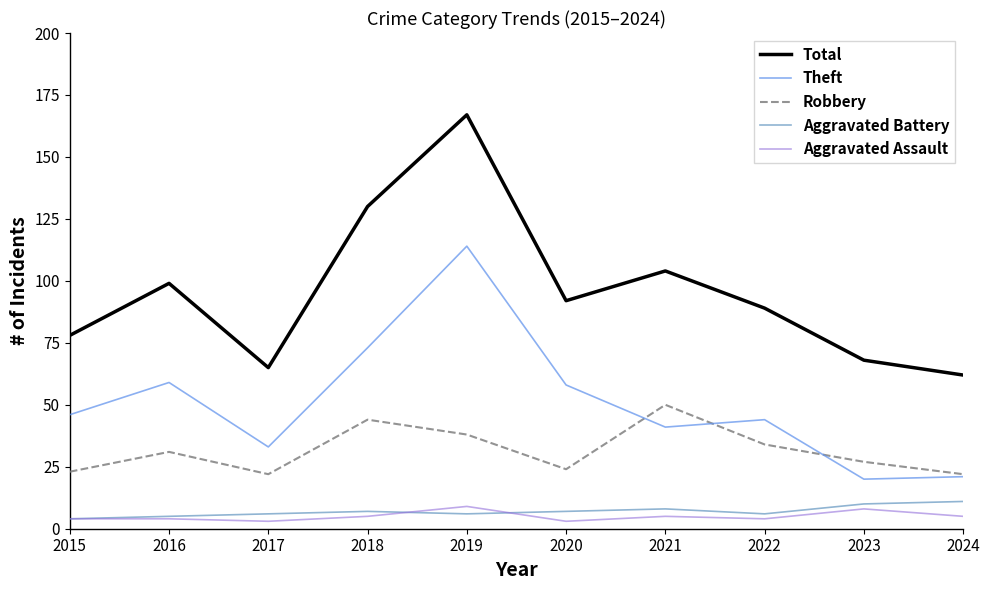

Reading right to left, extract all data points from this chart.

Total: 62	68	89	104	92	167	130	65	99	78
Theft: 21	20	44	41	58	114	73	33	59	46
Robbery: 22	27	34	50	24	38	44	22	31	23
Aggravated Battery: 11	10	6	8	7	6	7	6	5	4
Aggravated Assault: 5	8	4	5	3	9	5	3	4	4